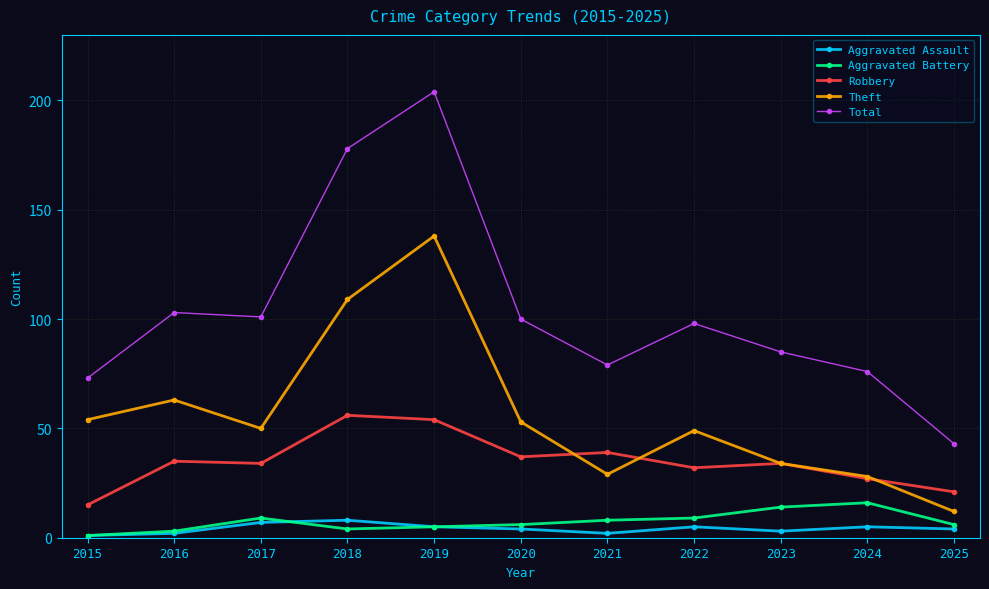

Rank the series at 2020 from lowest to highest value.

Aggravated Assault, Aggravated Battery, Robbery, Theft, Total